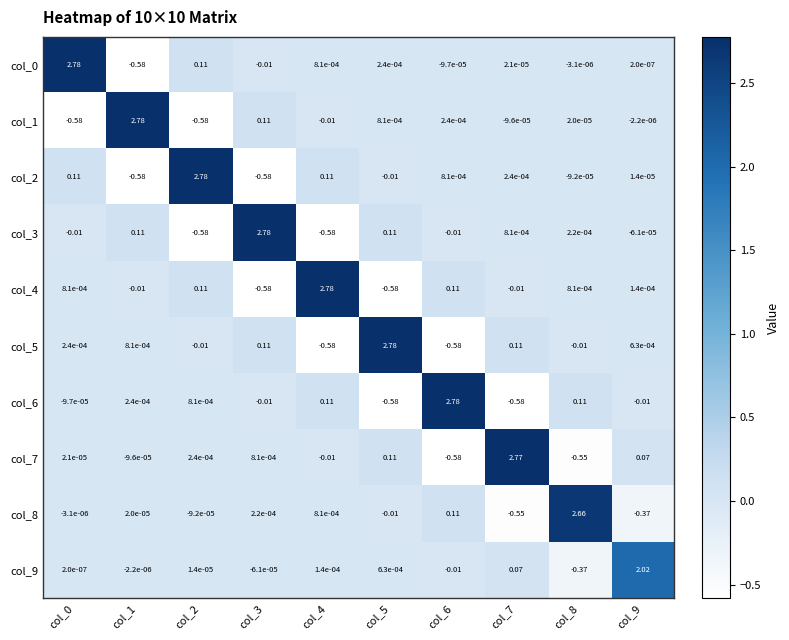

Which series has the largest range (max minus min)?

col_0